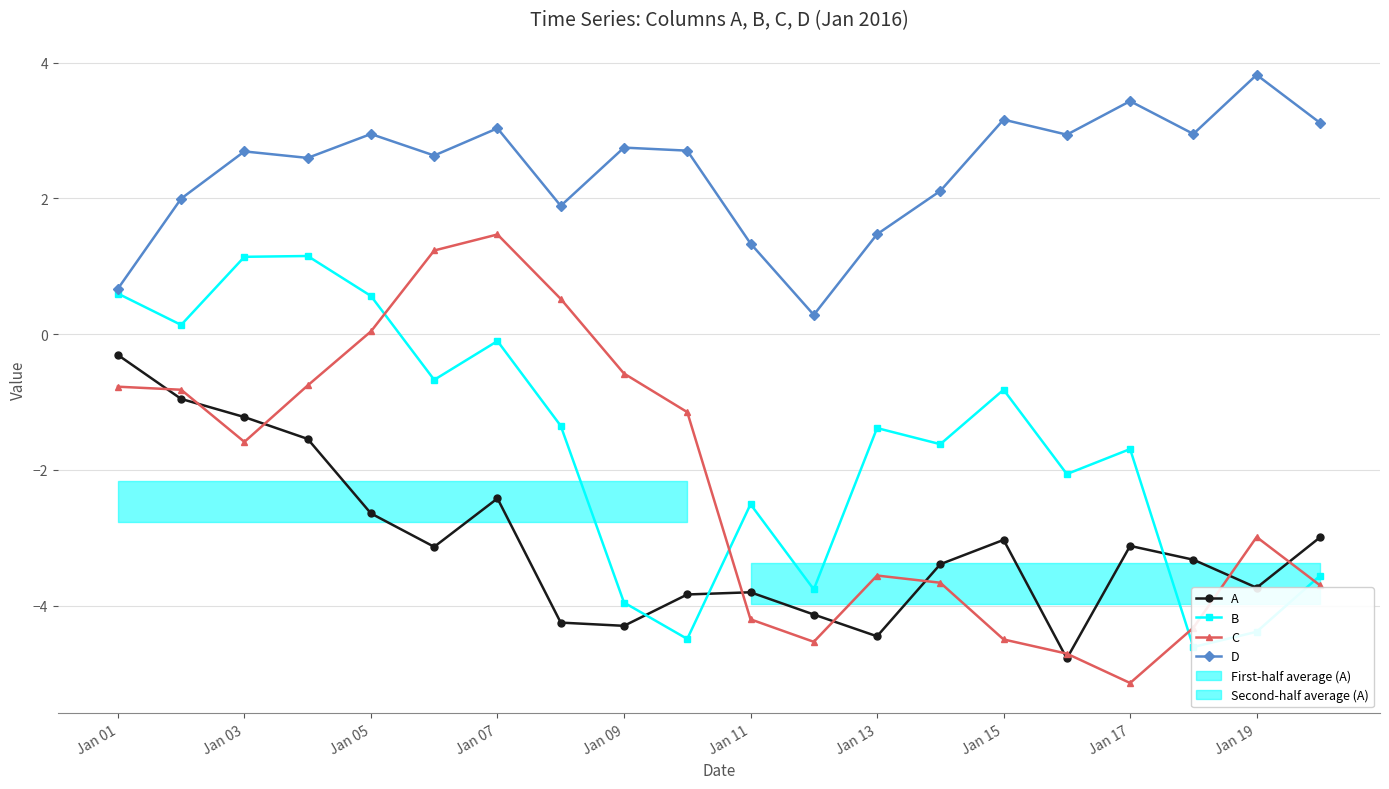

The value of D at Jan 15 is 3.2. True or false?

True